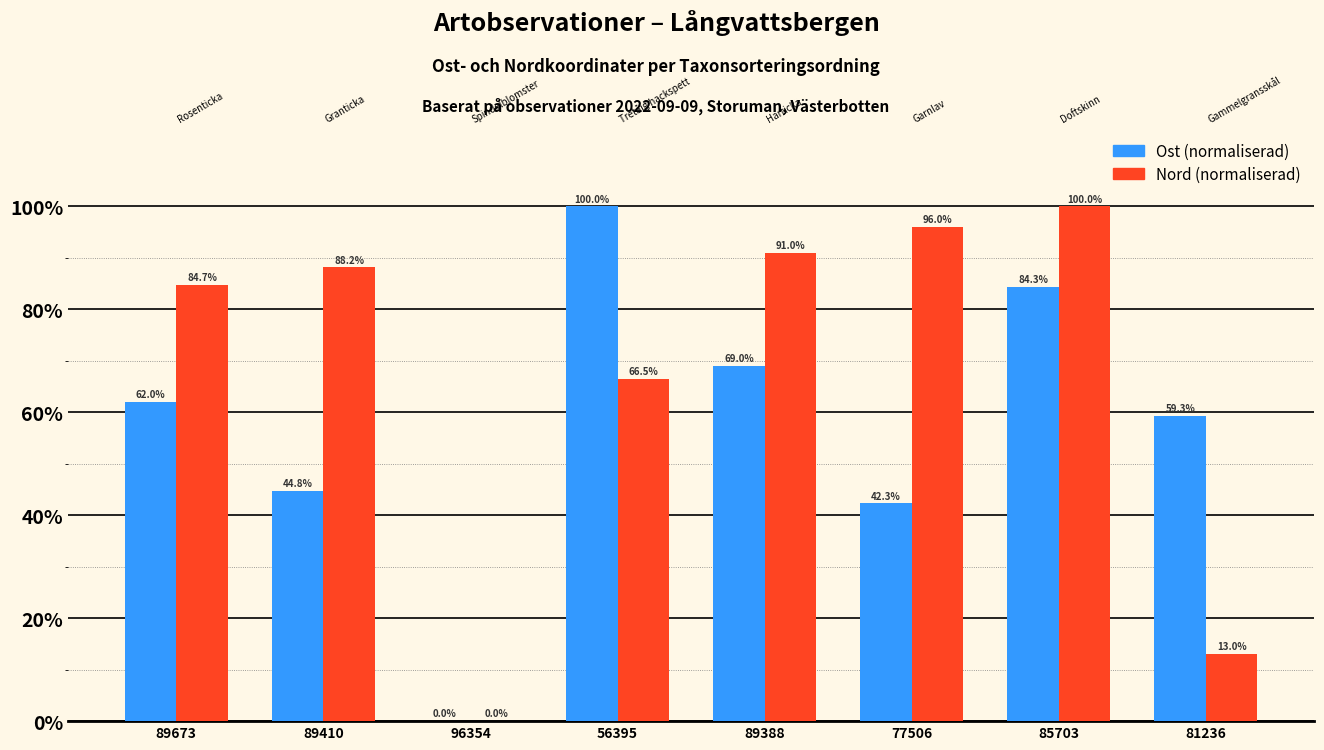

How many series are shown in this chart?

2